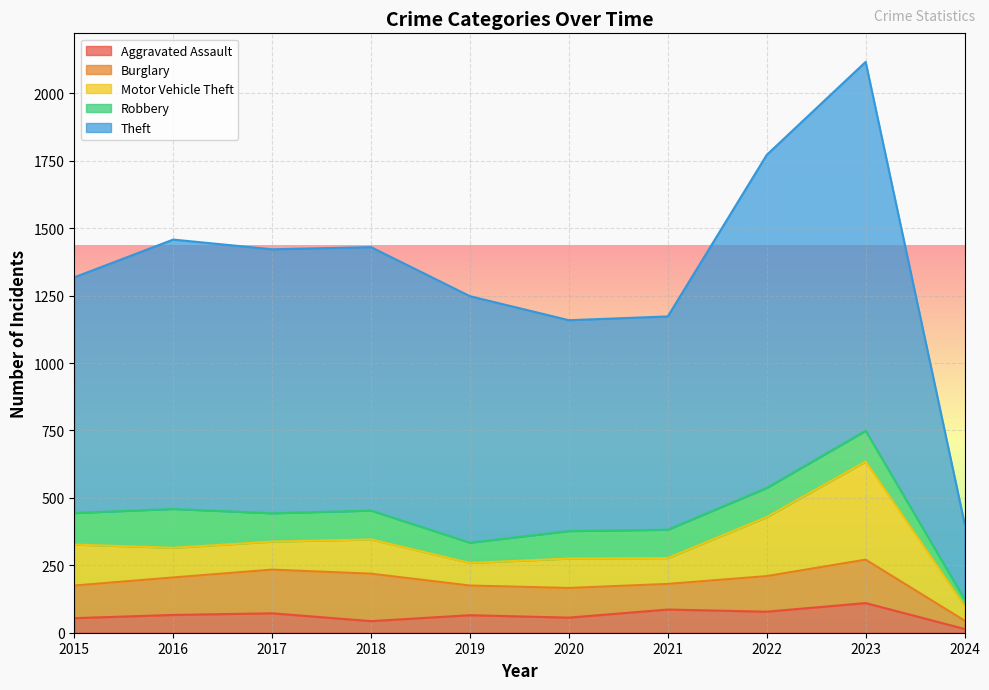

The value of Theft at 2022 is 451. True or false?

False